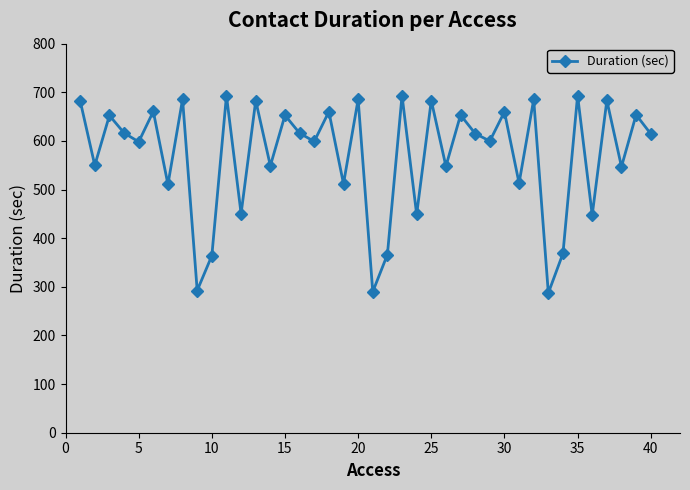

What is the average value?

569.1